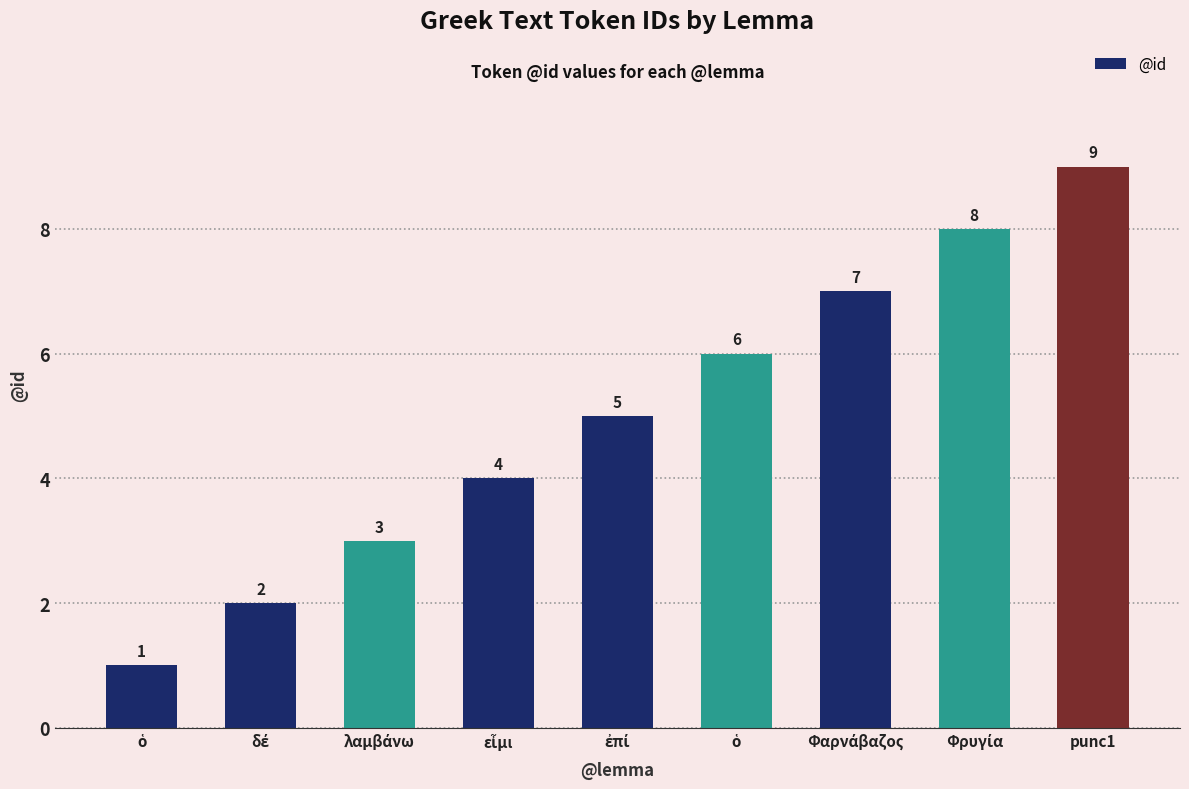

What is the sum of all values?

45